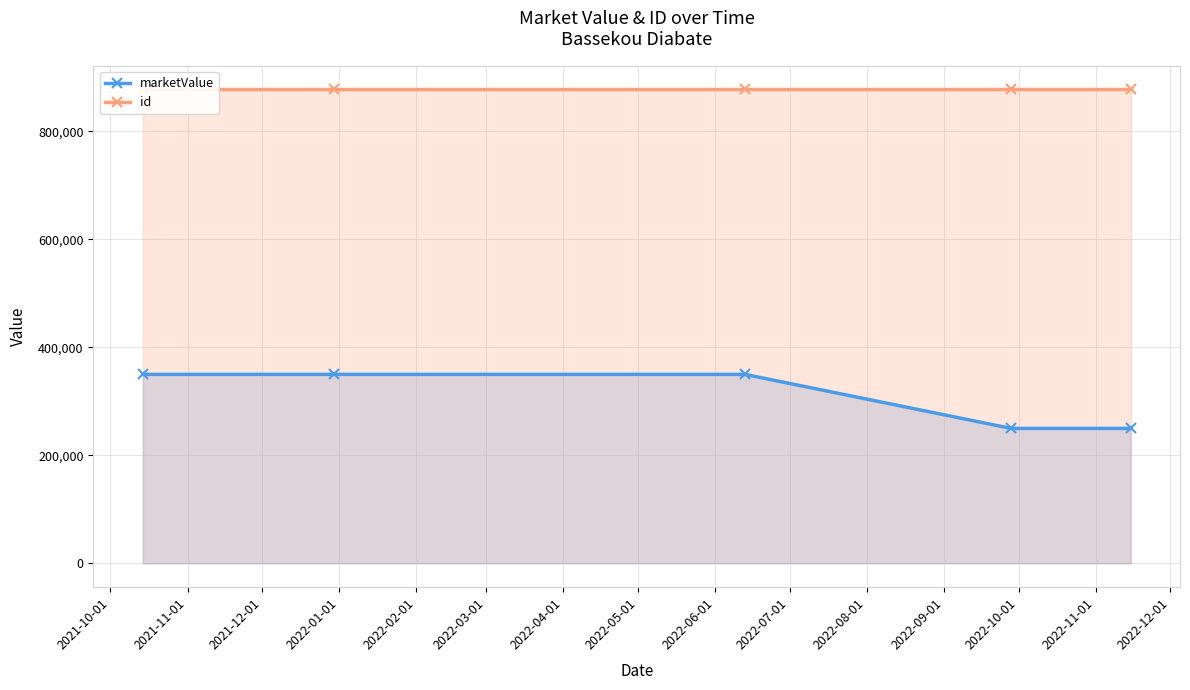

What is the value of the marketValue point at the 5th from the left?

250000